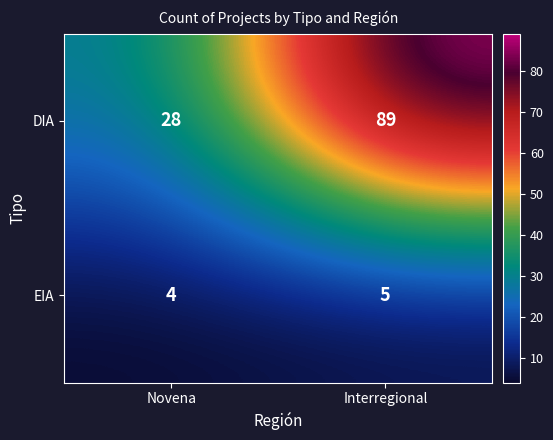

At how many categories does at least one series exceed 58?

1